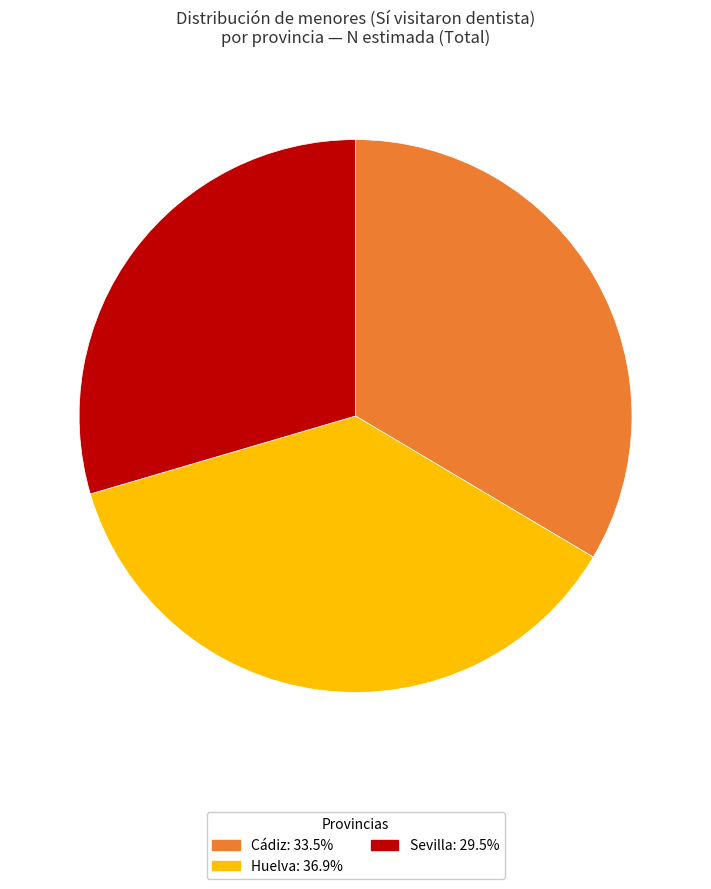

Does any single category account for the majority?

No